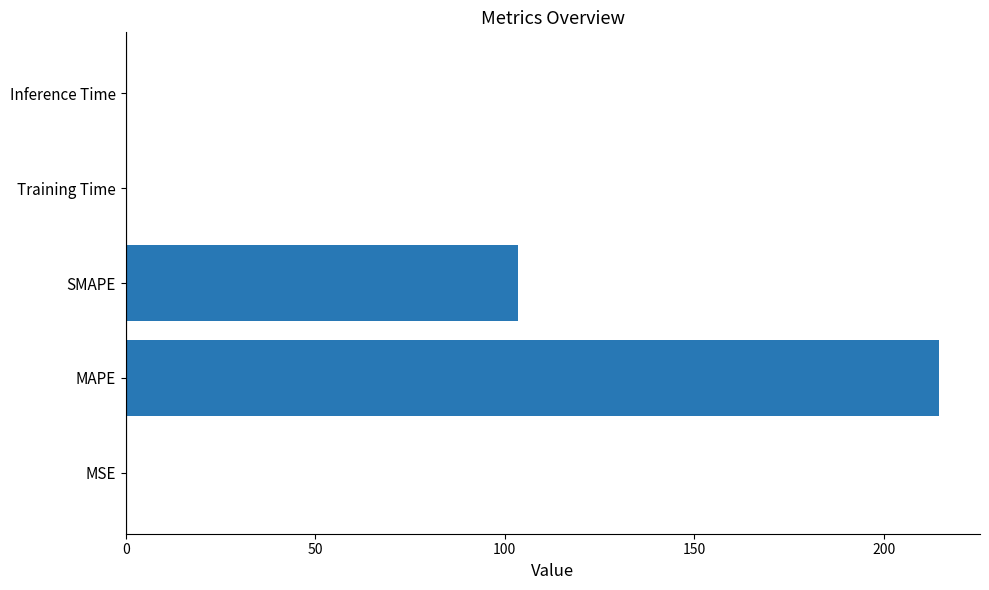

How many categories are shown in the chart?

5